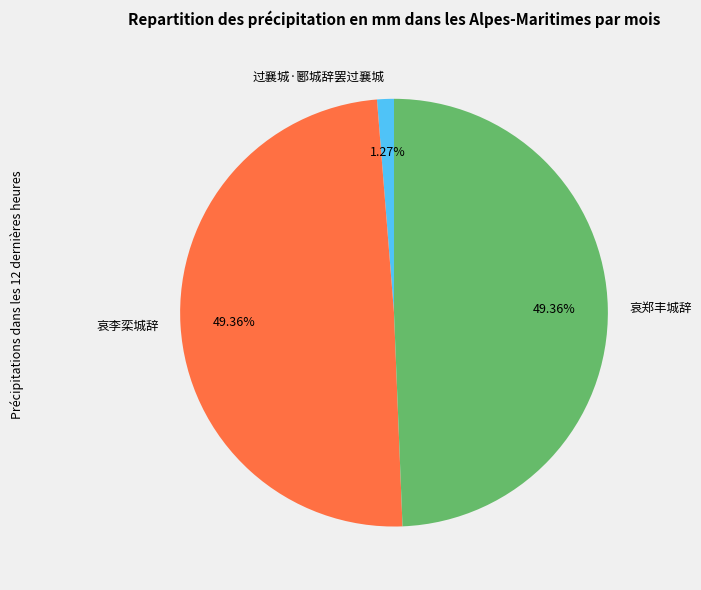

To the nearest percent, what is the average slice percentage?

33%